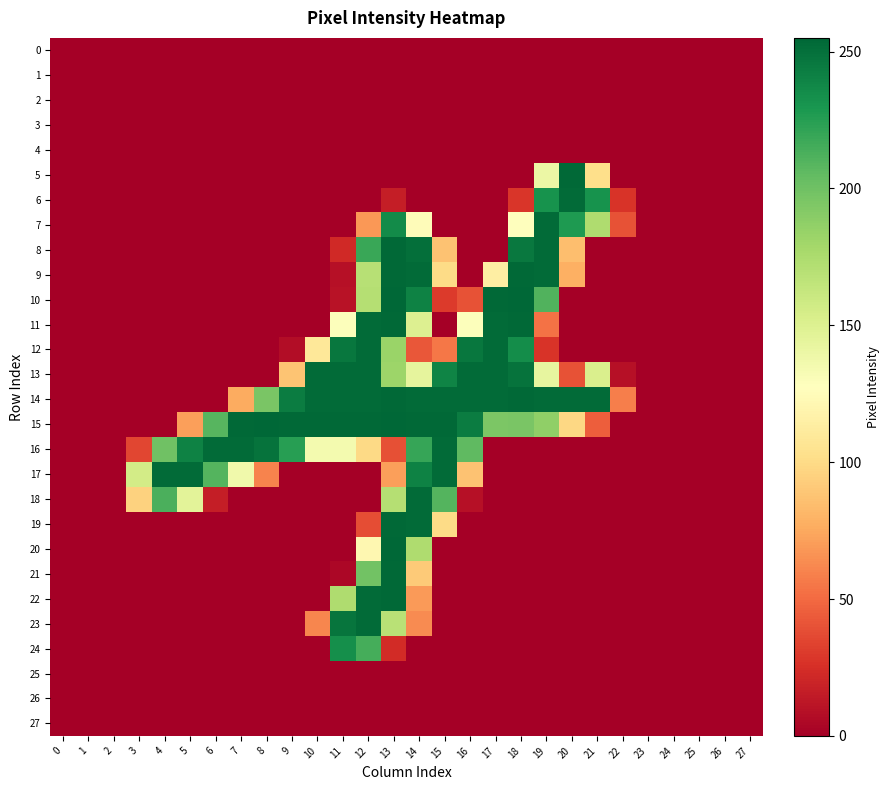

What is the total value across all series at 16?

1468